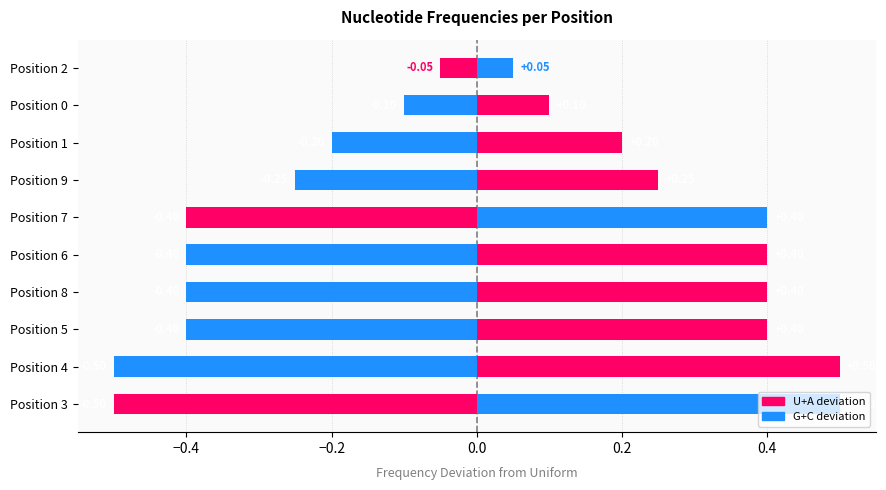

How many data points does each series have?

10